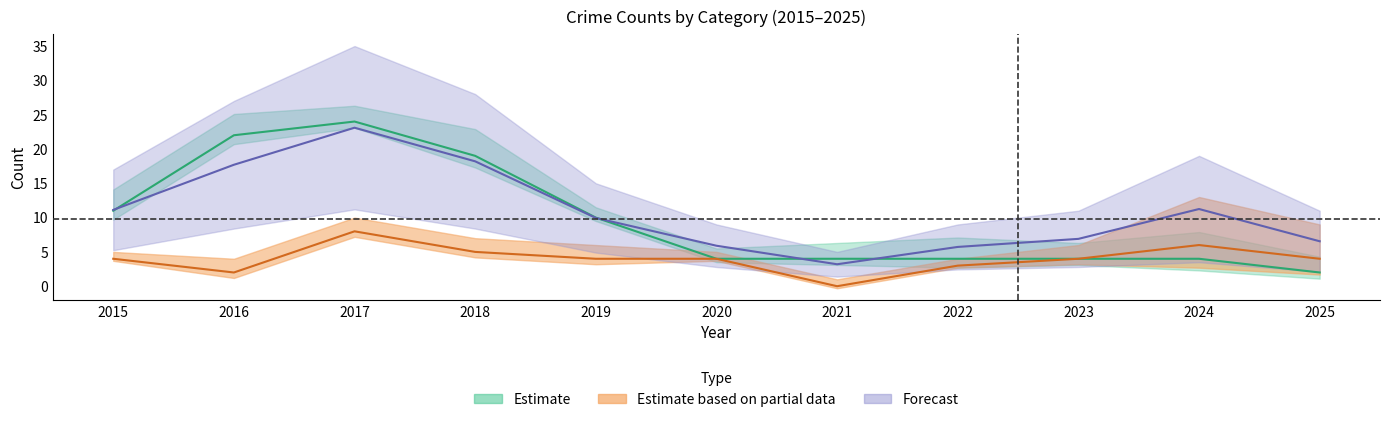

Is this an area chart (filled region under the line)?

No